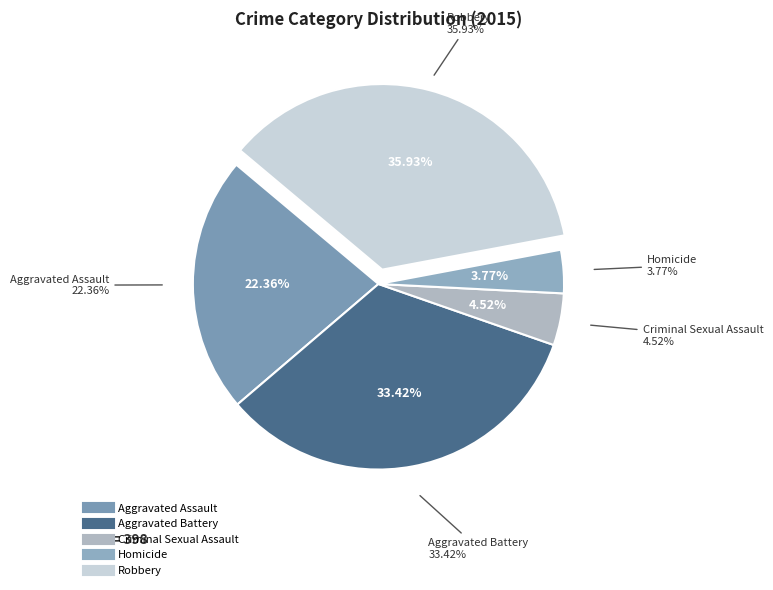

Do Homicide and Robbery together represent more than half of the pie?

No